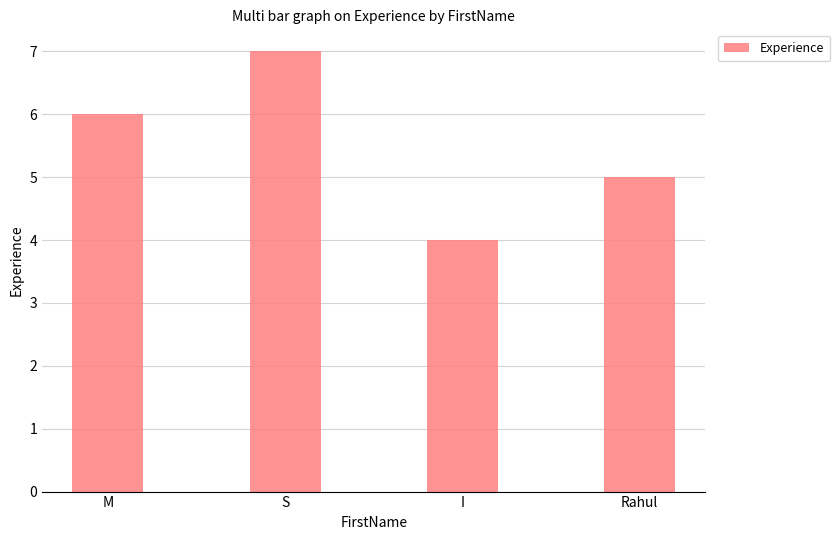

Count the number of data series in this chart.

1